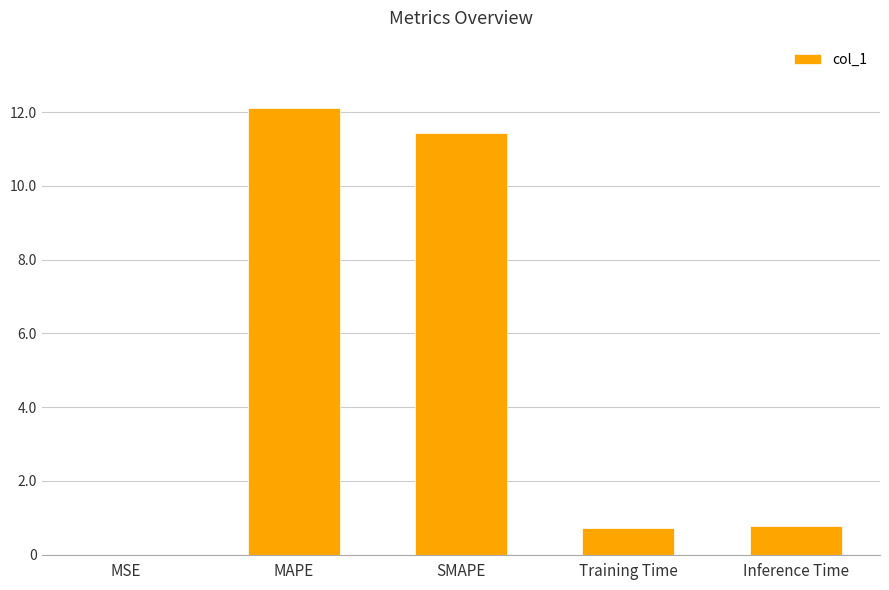

What is the sum of all values?

25.0